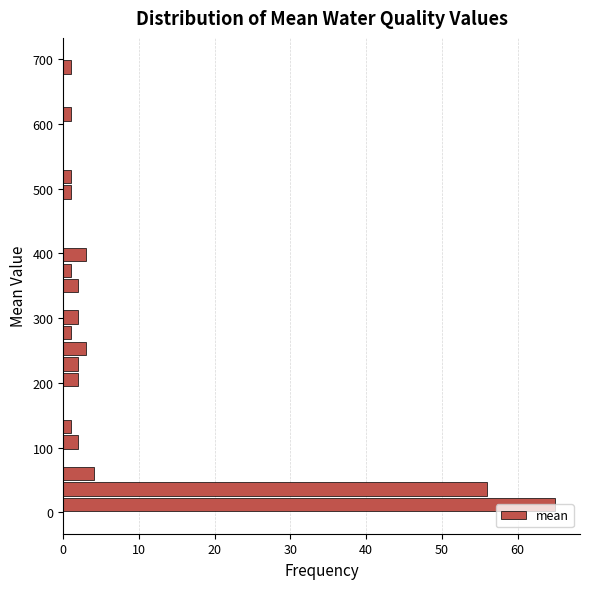

Read against the y-axis, roughly where is the centre of the longest bar?

10